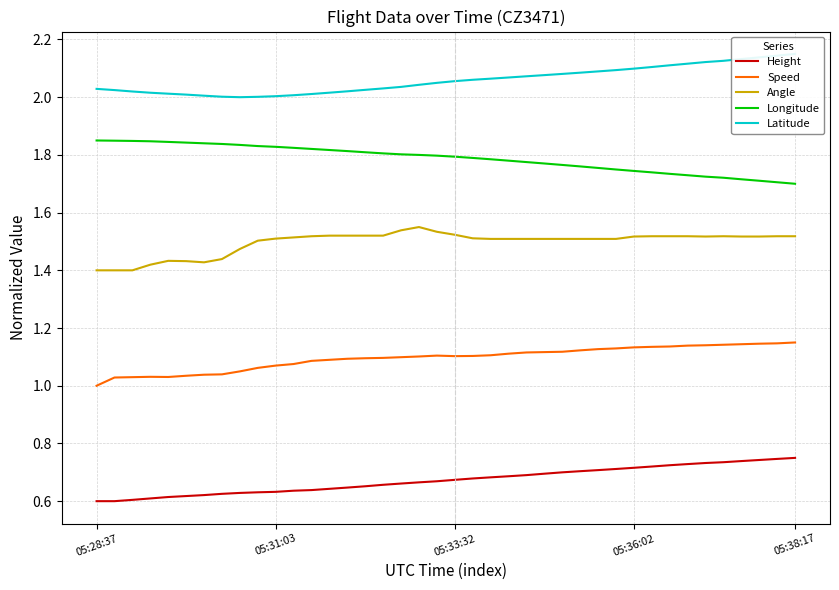

The value of Height at 24 is 0.7. True or false?

True